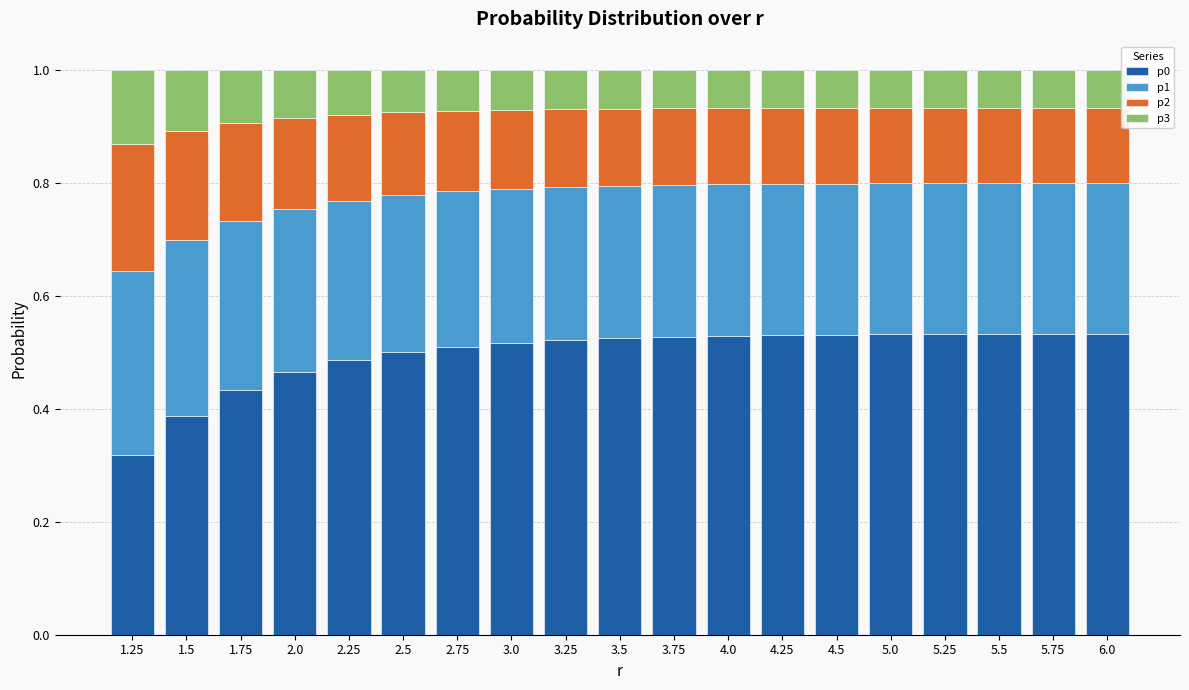

The p0 series shows 0.7 at 1.75. True or false?

False